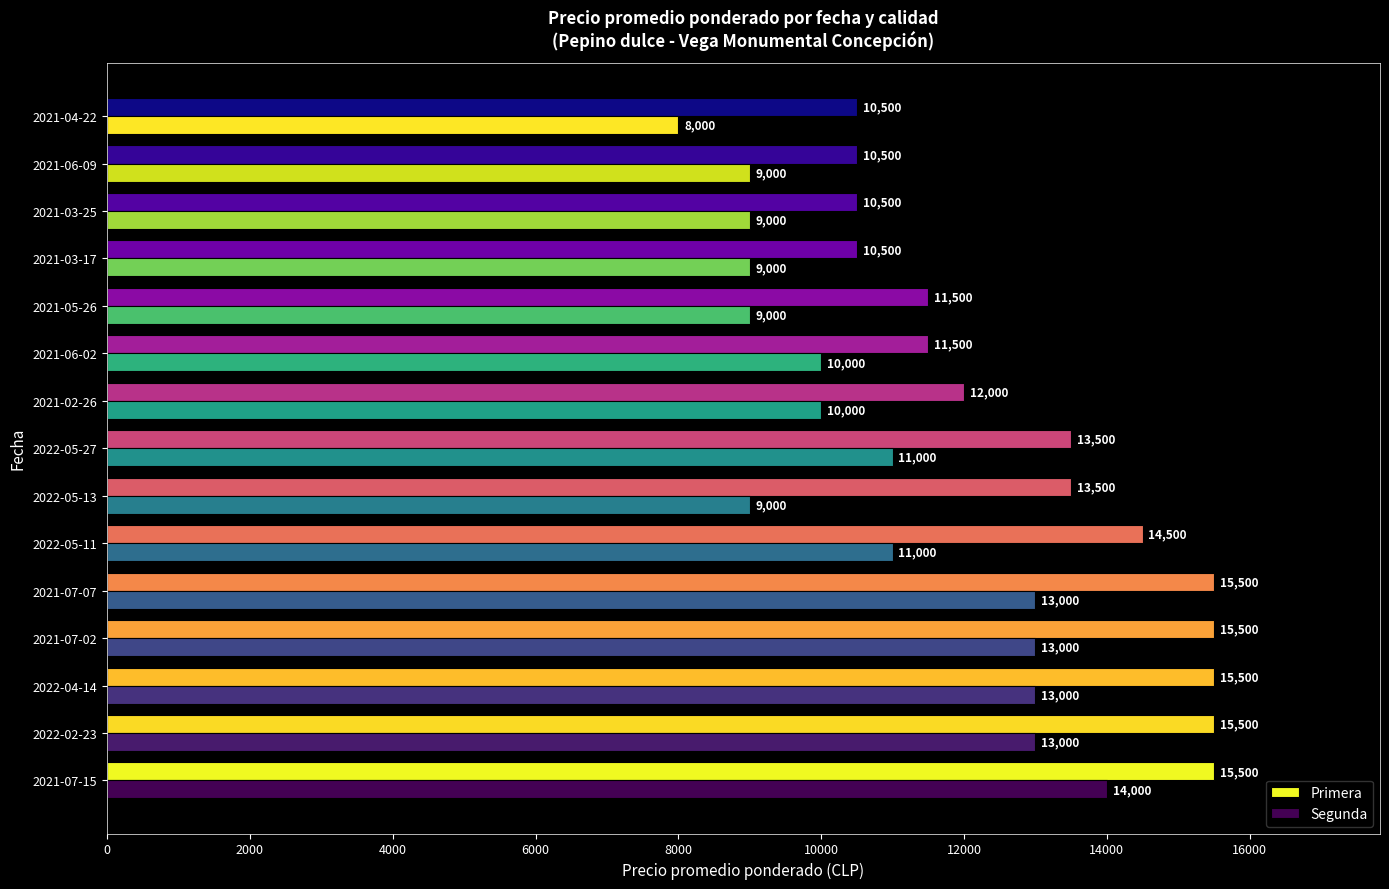

What is the smallest value displayed?

8000